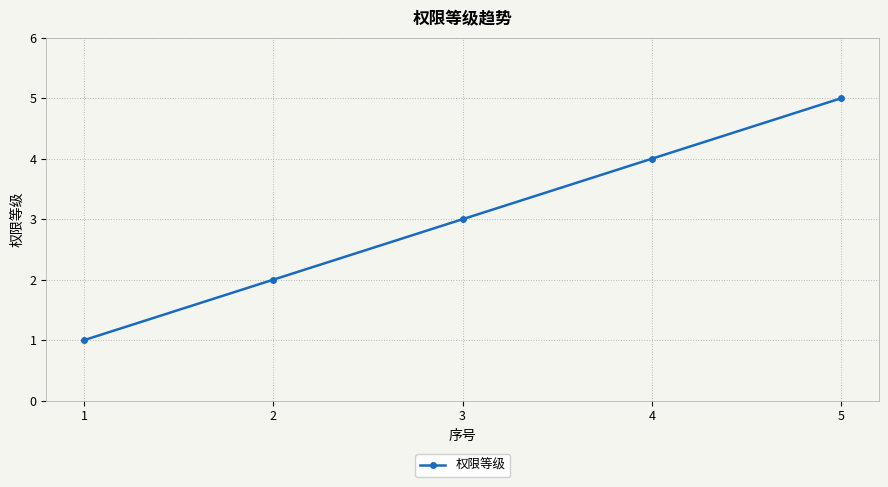

Does the chart have visible grid lines?

Yes